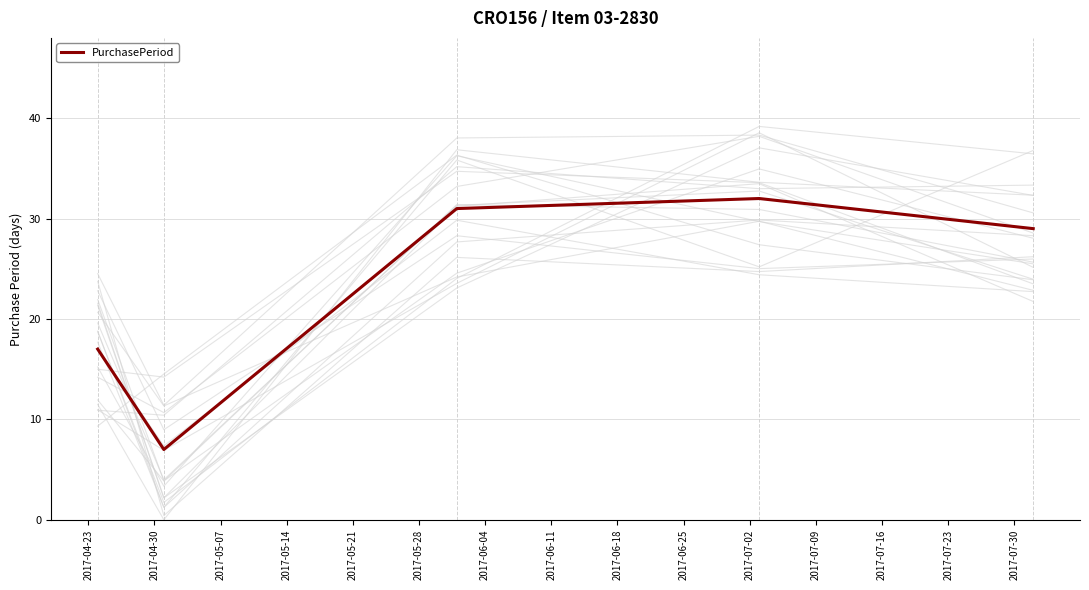

What is the ratio of the value at 2017-05-14 to the value at 2017-04-23?

1.9